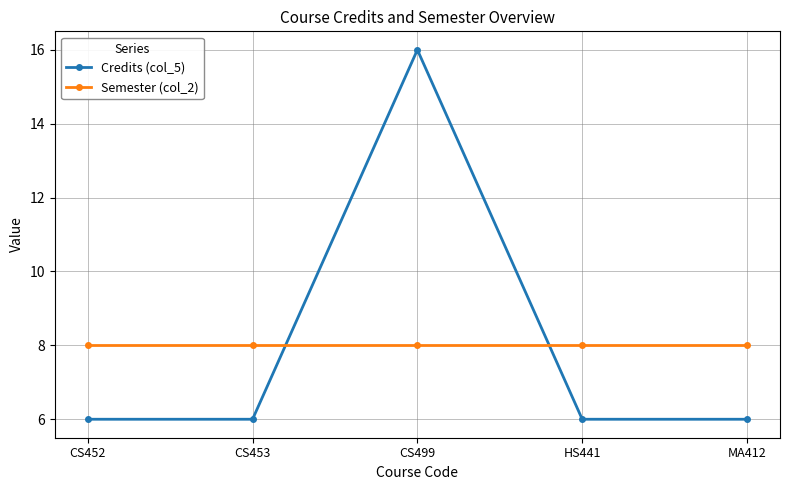

Which series ends up on top after the final intersection of Credits (col_5) and Semester (col_2)?

Semester (col_2)